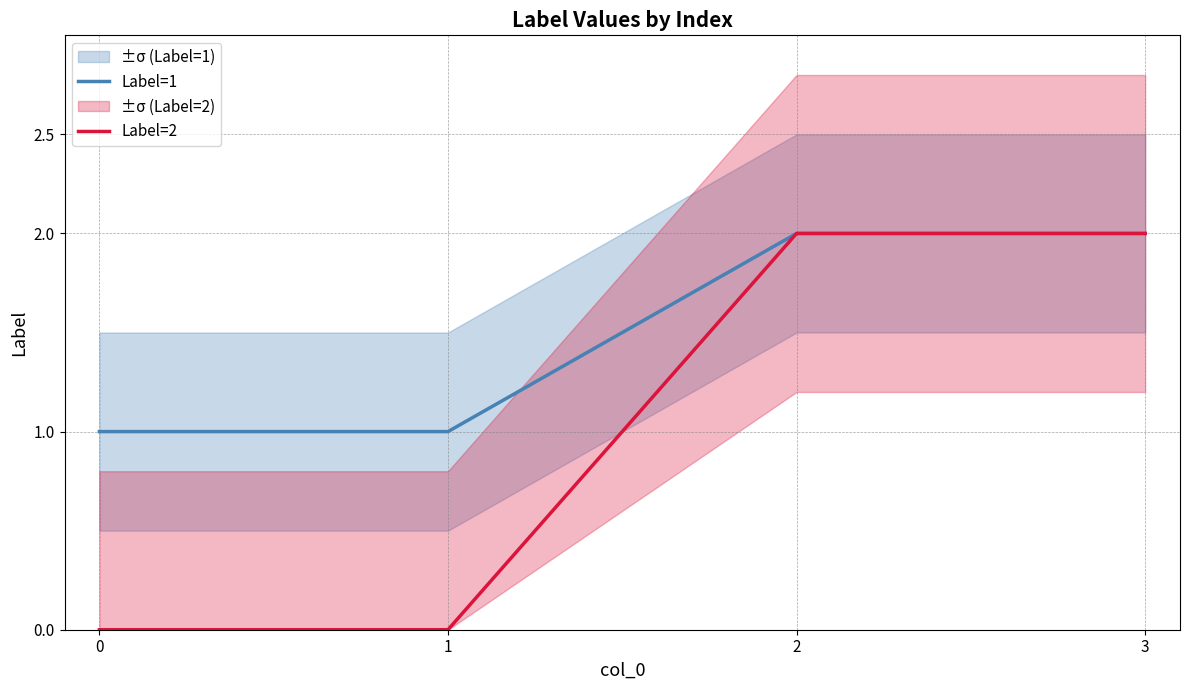

Reading right to left, transcribe all the data shown in this chart.

Label=1: 3=2	2=2	1=1	0=1
Label=2: 3=2	2=2	1=0	0=0